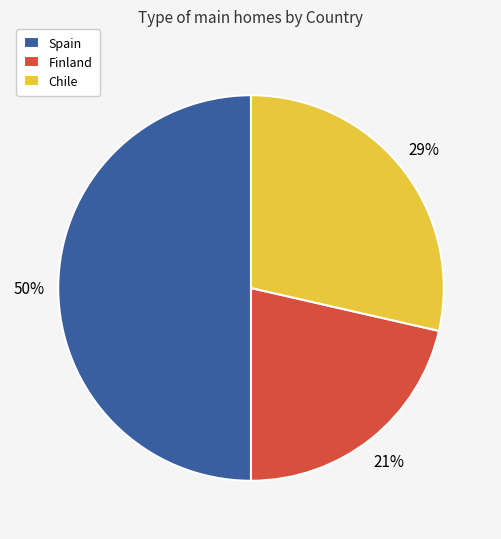

To the nearest percent, what is the difference between the Chile and Spain slice percentages?

21%